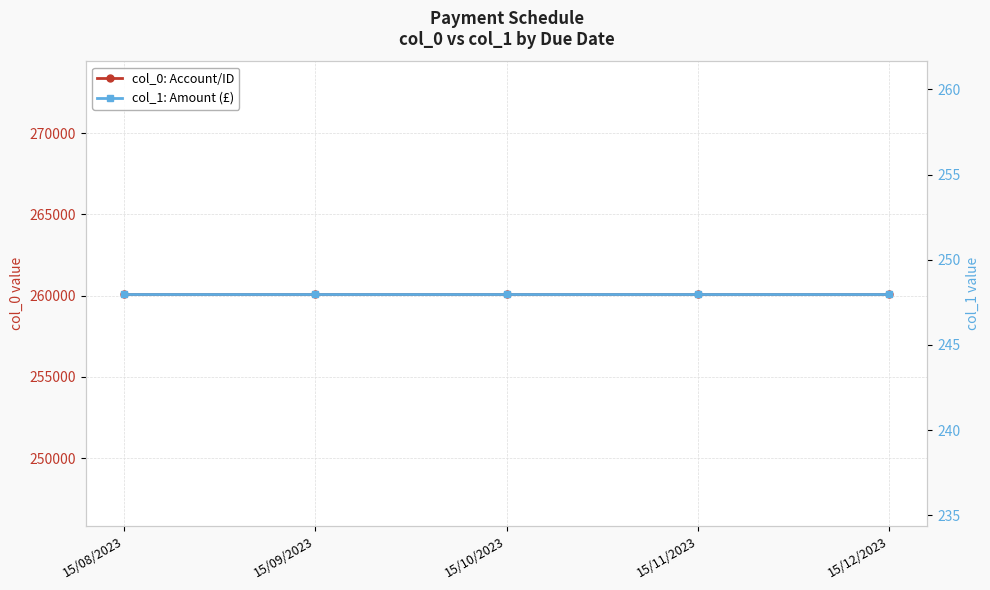

Is the value of col_1: Amount (£) at 15/10/2023 greater than the value of col_0: Account/ID at 15/08/2023?

No